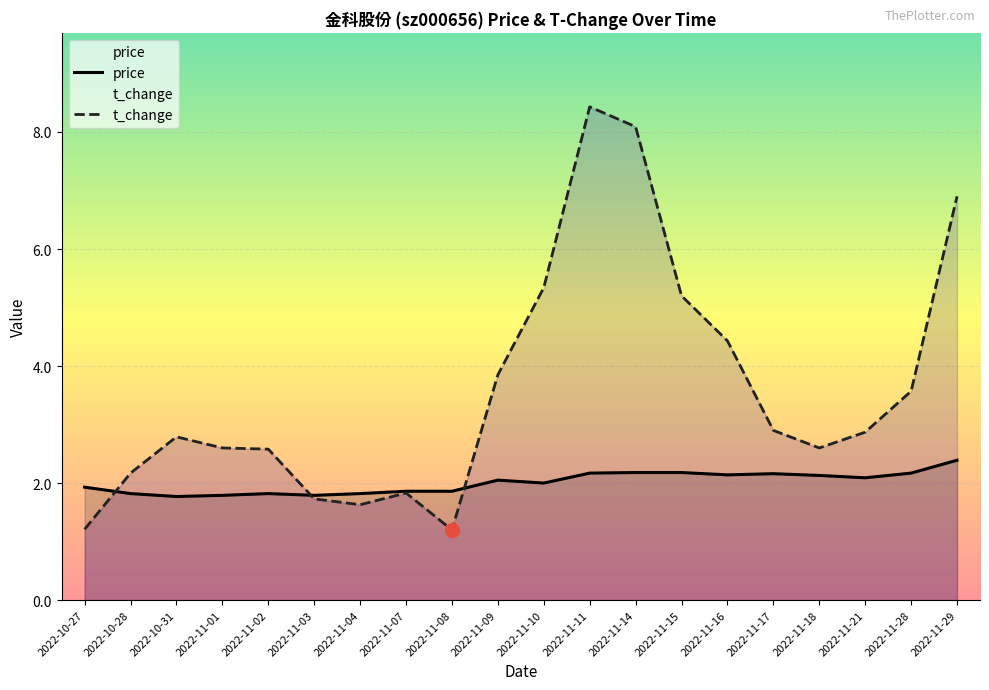

What is the maximum value shown in the chart?

8.4